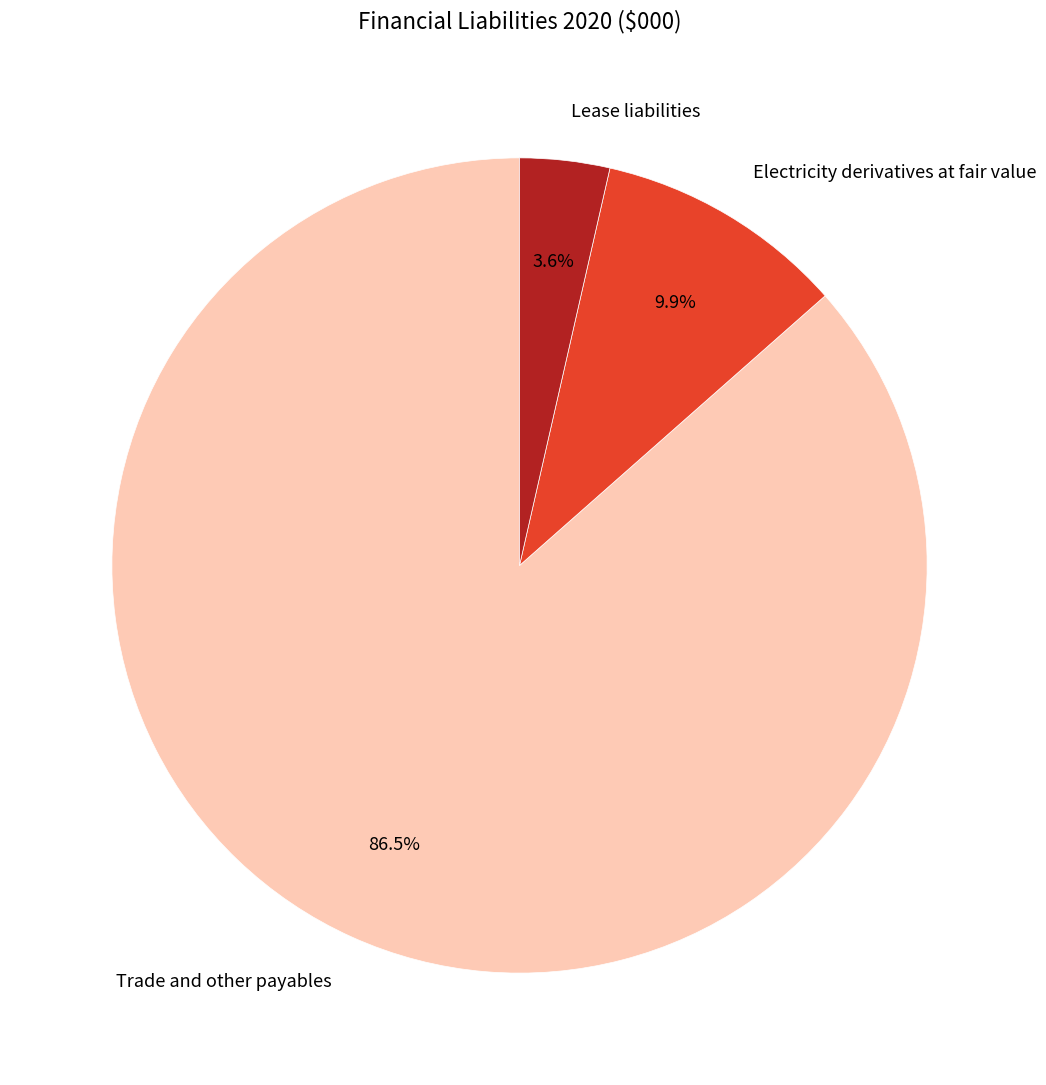

Combined, what portion of the pie is Electricity derivatives at fair value and Trade and other payables?

96.4%